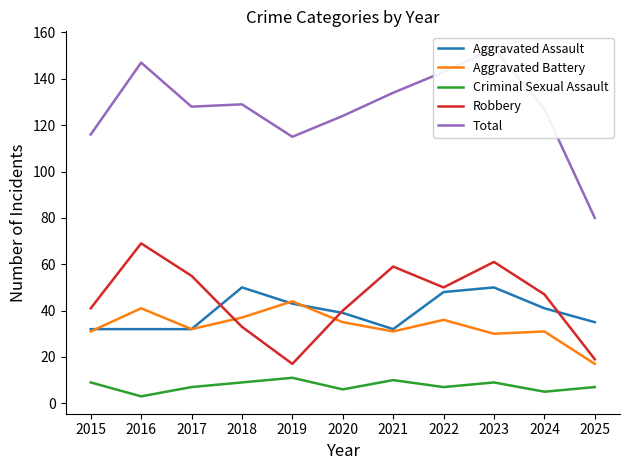

True or false: Total and Aggravated Assault intersect in this chart.

False